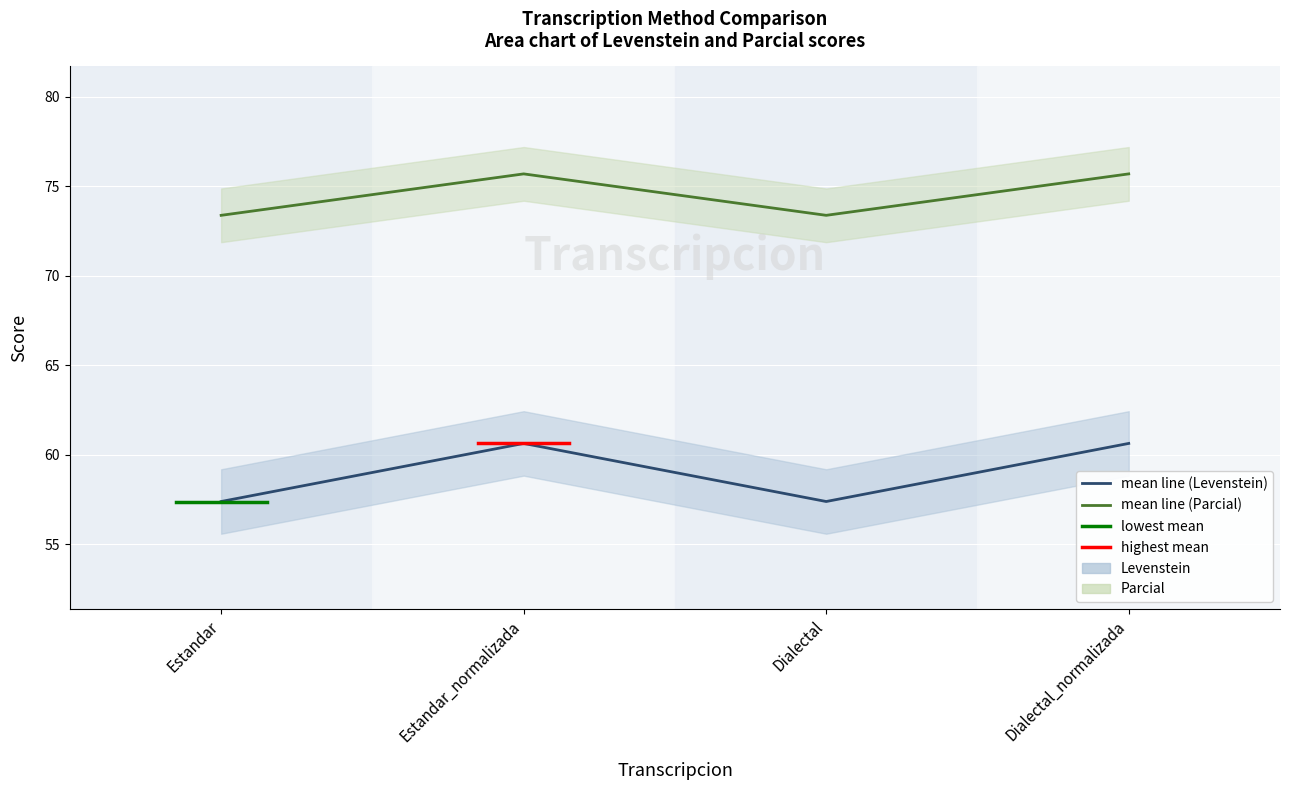

Which has a higher value, Dialectal or Estandar?

Dialectal